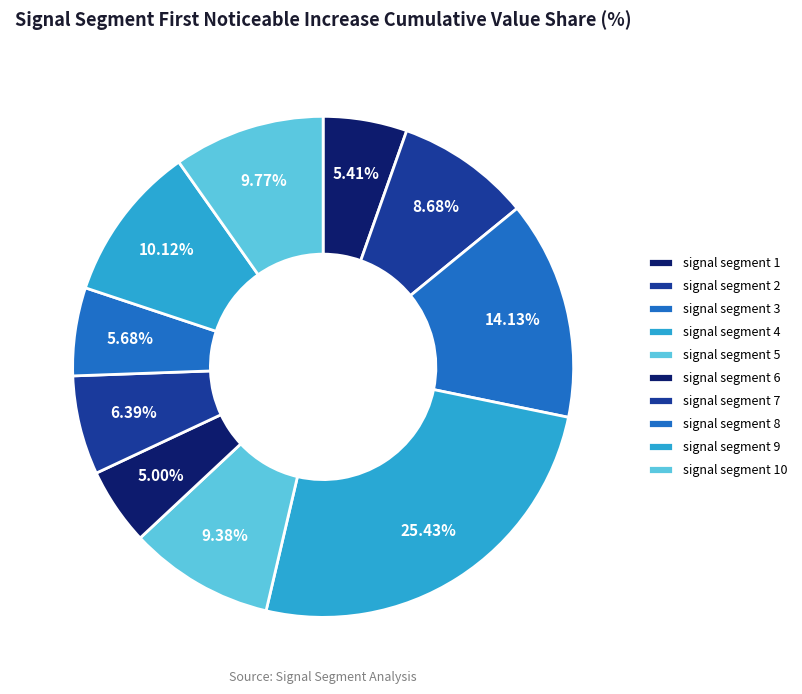

Combined, what portion of the pie is signal segment 2 and signal segment 8?

14.4%